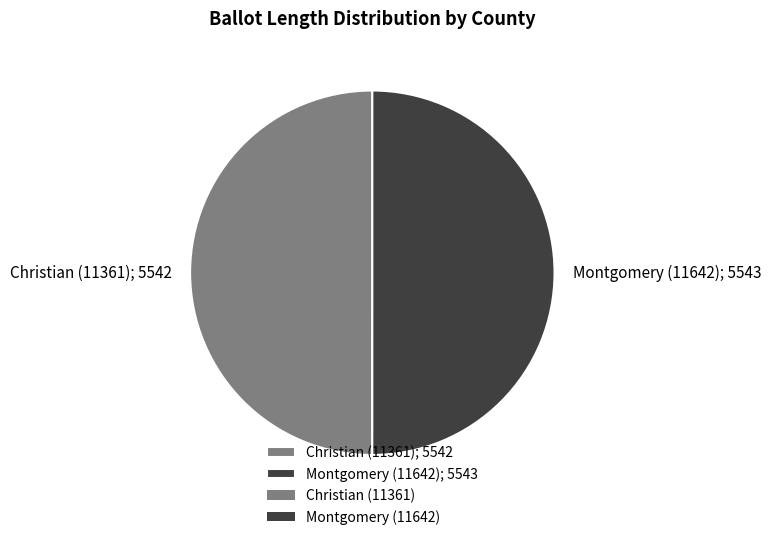

Is the sum of Christian (11361); 5542 and Montgomery (11642); 5543 greater than half?

Yes